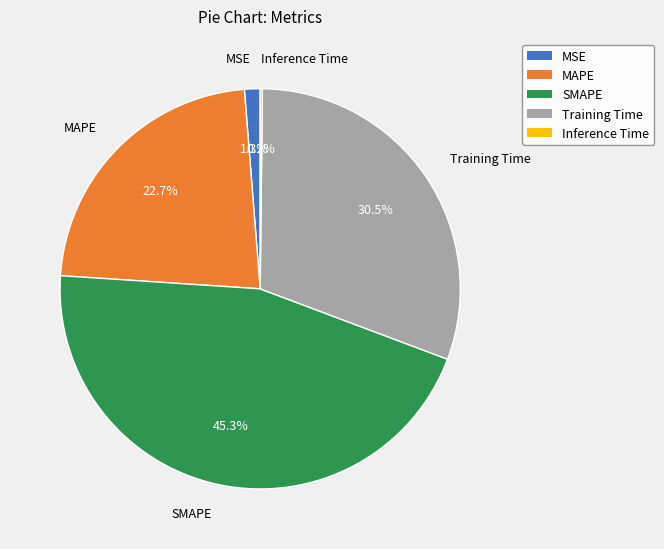

Does any single category account for the majority?

No